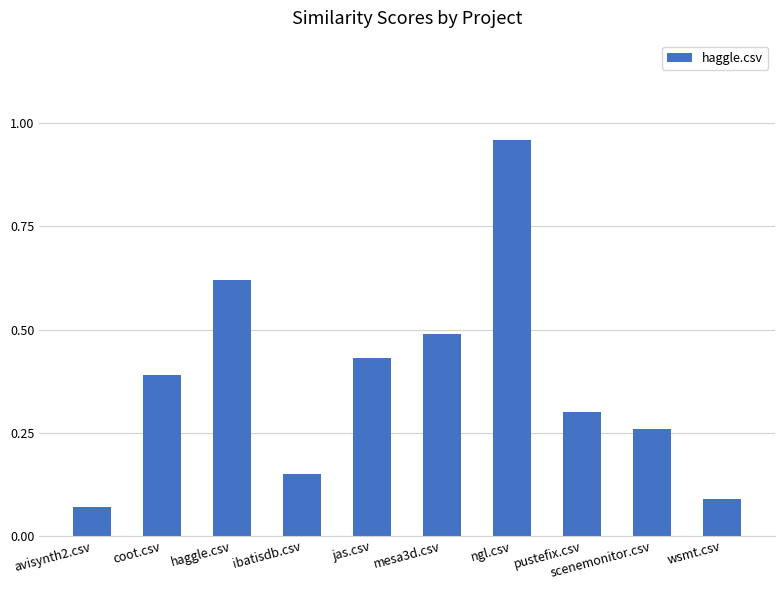

Rank the categories by value from highest to lowest.

ngl.csv, haggle.csv, mesa3d.csv, jas.csv, coot.csv, pustefix.csv, scenemonitor.csv, ibatisdb.csv, wsmt.csv, avisynth2.csv